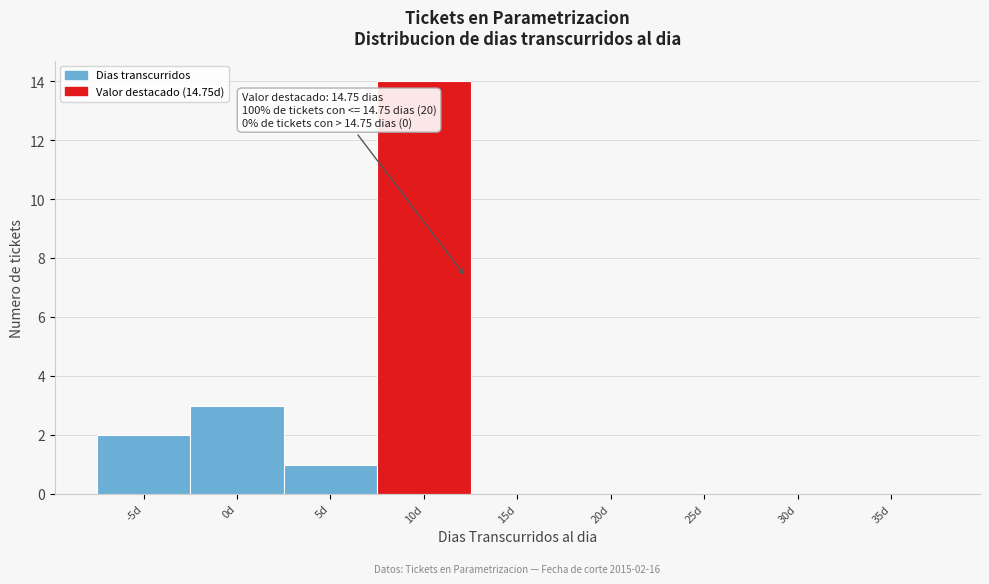

Reading right to left, list all the values displayed in this chart.

35d=0	30d=0	25d=0	20d=0	15d=0	10d=14	5d=1	0d=3	-5d=2